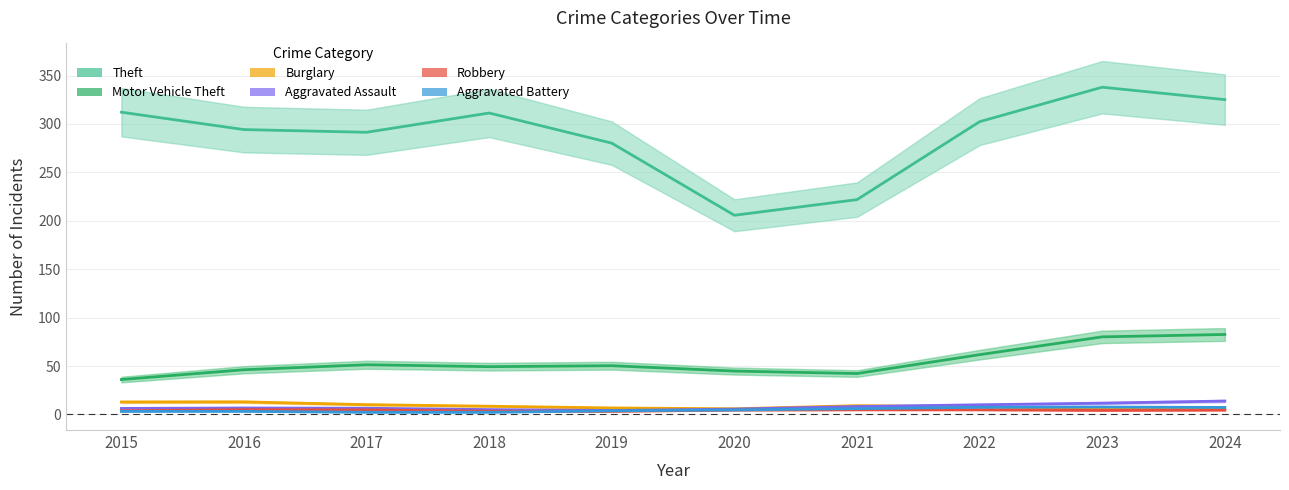

At 2024, list the series in order from smallest to largest.

Robbery, Burglary, Aggravated Battery, Aggravated Assault, Motor Vehicle Theft, Theft